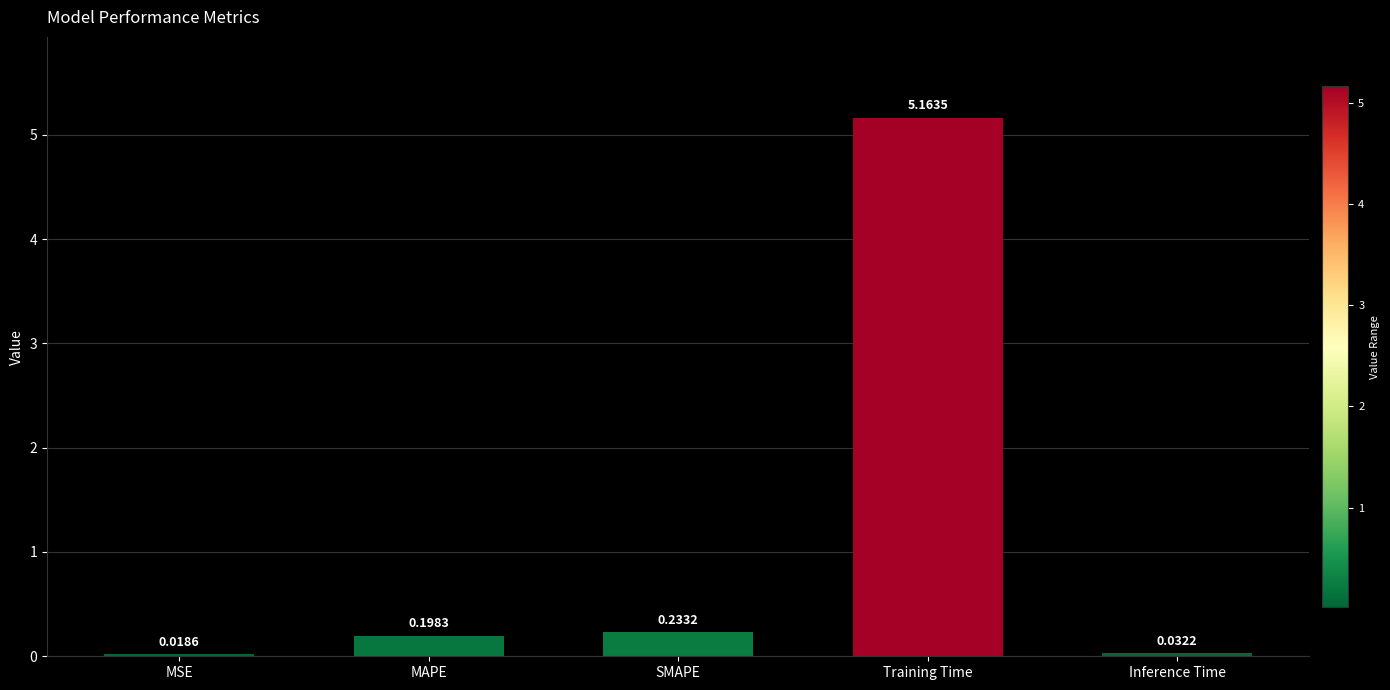

What is the sum of all values?

5.6